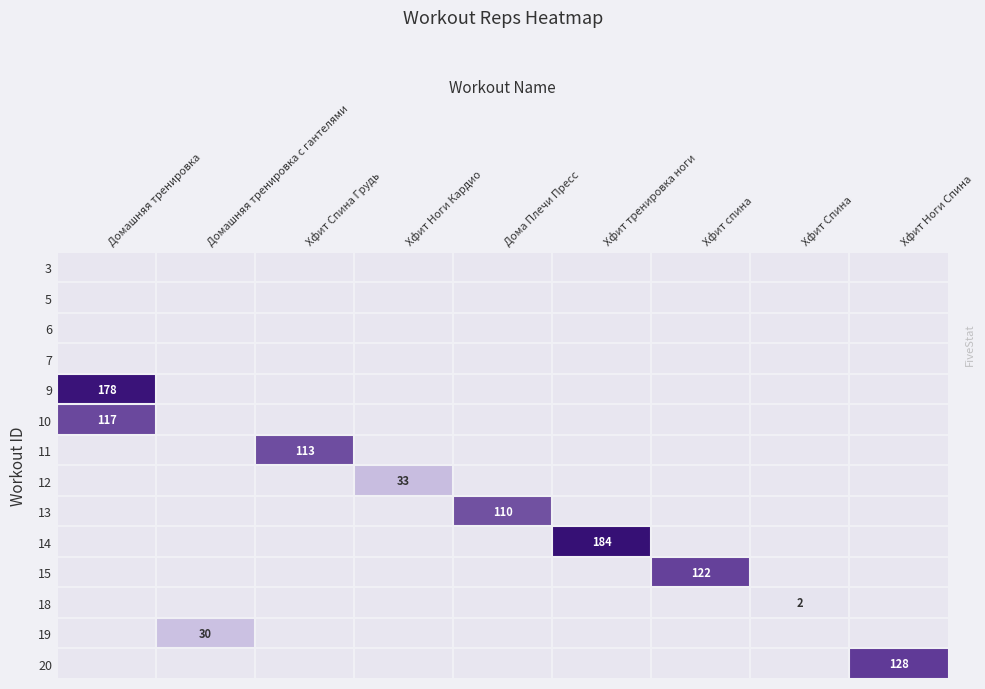

True or false: 18 has a value of 2 at Хфит Спина.

True